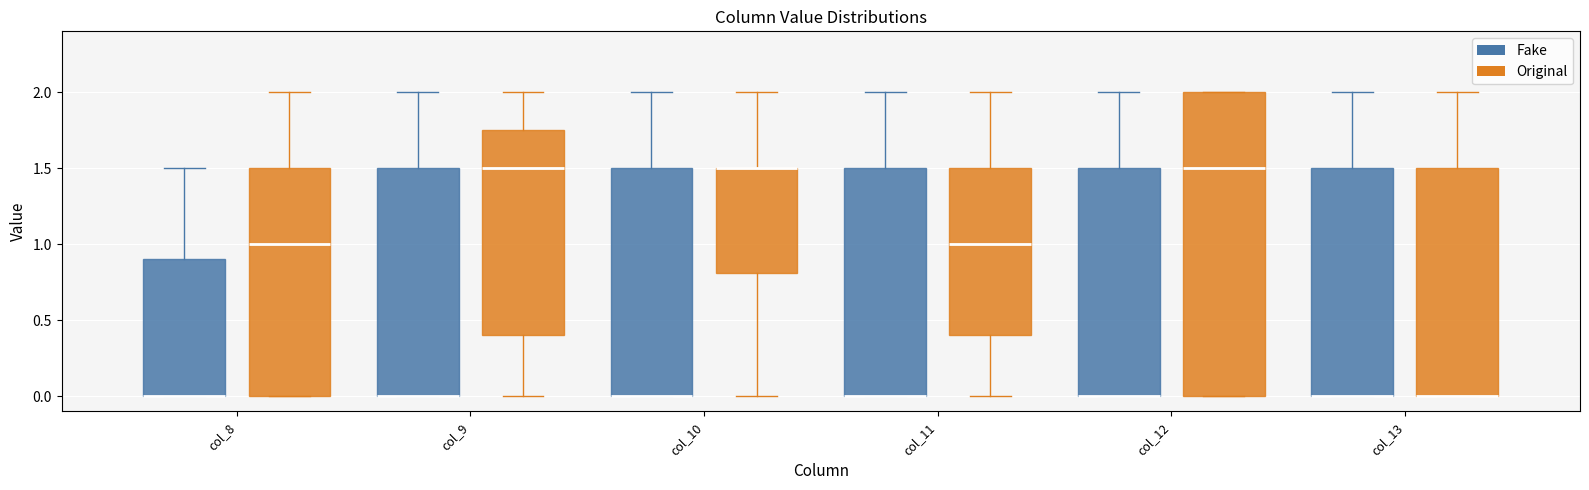

Reading left to right, read every box against the y-axis: the position of its median line, the range the box covers, and the ends of its whiskers. The values are not printed on the chart, so give them approximately, as read against the axis.

col_8 (Fake): median 0.00 (drawn on the box's lower edge), box 0.00 to 0.90, whiskers 0.00 to 1.50
col_8 (Original): median 1.00, box 0.00 to 1.50, whiskers 0.00 to 2.00
col_9 (Fake): median 0.00 (drawn on the box's lower edge), box 0.00 to 1.50, whiskers 0.00 to 2.00
col_9 (Original): median 1.50, box 0.40 to 1.75, whiskers 0.00 to 2.00
col_10 (Fake): median 0.00 (drawn on the box's lower edge), box 0.00 to 1.50, whiskers 0.00 to 2.00
col_10 (Original): median 1.50 (drawn on the box's upper edge), box 0.80 to 1.50, whiskers 0.00 to 2.00
col_11 (Fake): median 0.00 (drawn on the box's lower edge), box 0.00 to 1.50, whiskers 0.00 to 2.00
col_11 (Original): median 1.00, box 0.40 to 1.50, whiskers 0.00 to 2.00
col_12 (Fake): median 0.00 (drawn on the box's lower edge), box 0.00 to 1.50, whiskers 0.00 to 2.00
col_12 (Original): median 1.50, box 0.00 to 2.00, whiskers 0.00 to 2.00
col_13 (Fake): median 0.00 (drawn on the box's lower edge), box 0.00 to 1.50, whiskers 0.00 to 2.00
col_13 (Original): median 0.00 (drawn on the box's lower edge), box 0.00 to 1.50, whiskers 0.00 to 2.00